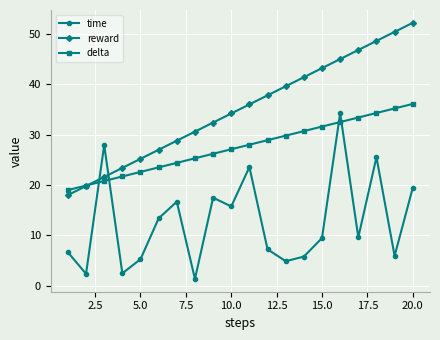

How many lines are shown in the chart?

3